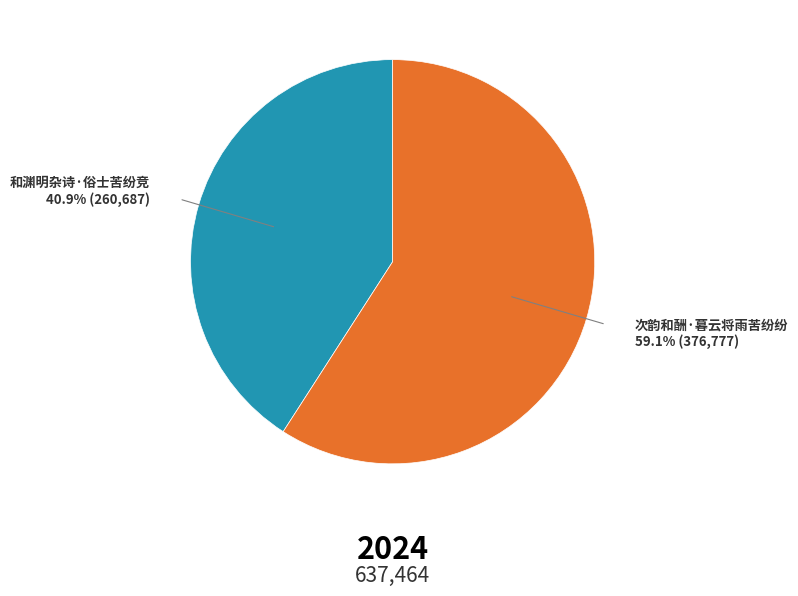

Which has a higher value, 和渊明杂诗·俗士苦纷竞 or 次韵和酬·暮云将雨苦纷纷?

次韵和酬·暮云将雨苦纷纷